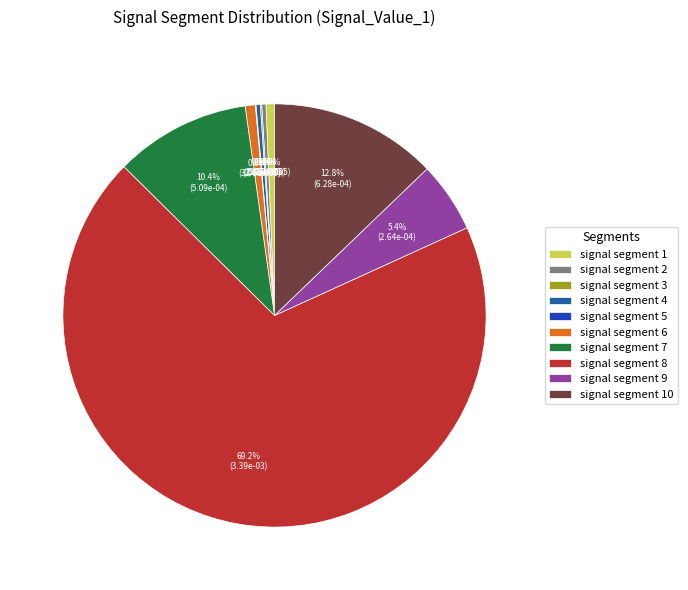

Combined, what portion of the pie is signal segment 2 and signal segment 6?

1.1%